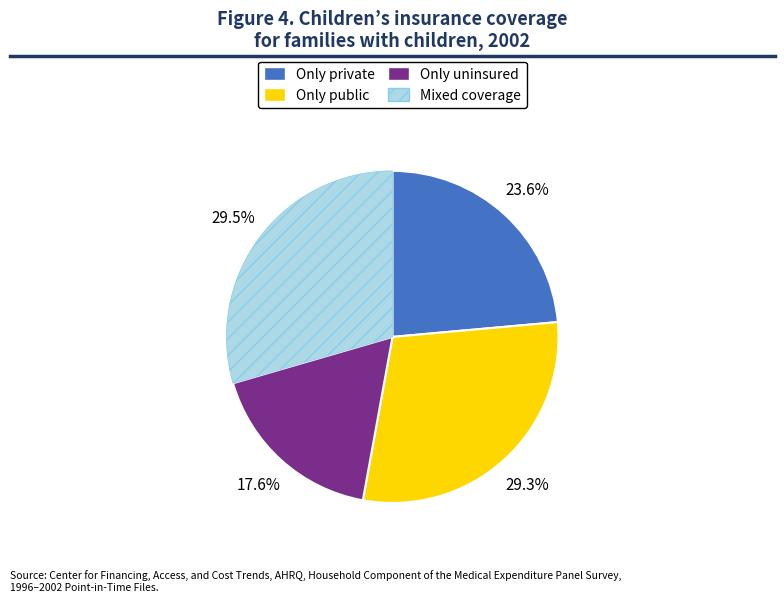

Is the sum of Only private and Only uninsured greater than half?

No